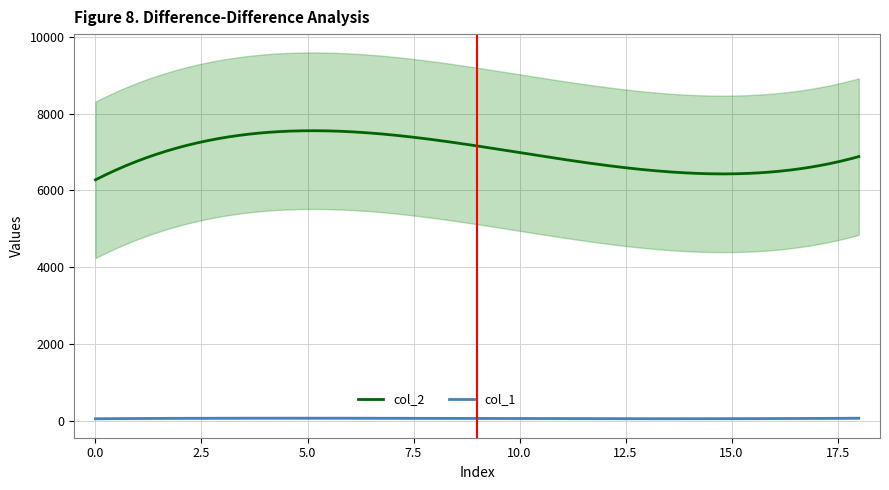

What is the sum of all col_1 values?

21485.3